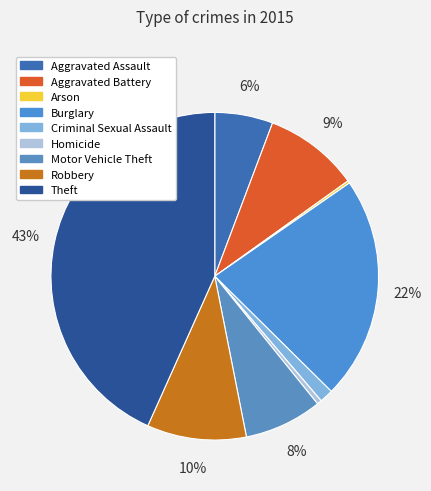

Rank the categories by value from lowest to highest.

Arson, Homicide, Criminal Sexual Assault, Aggravated Assault, Motor Vehicle Theft, Aggravated Battery, Robbery, Burglary, Theft